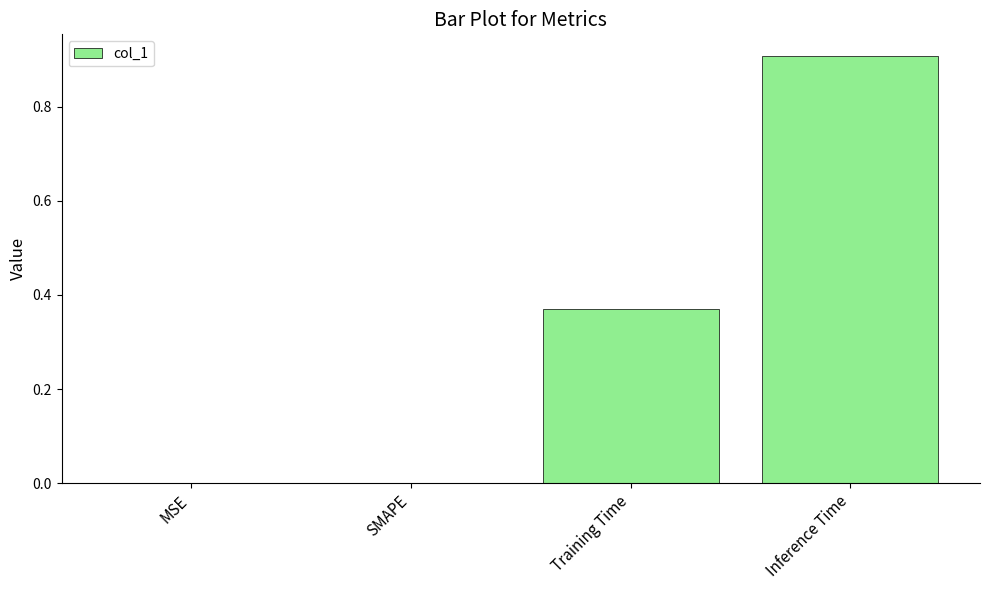

What is the change in value from SMAPE to Training Time?

+0.4